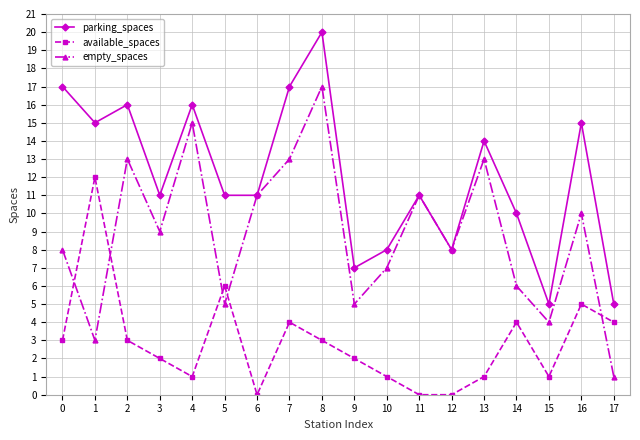

How many lines are shown in the chart?

3